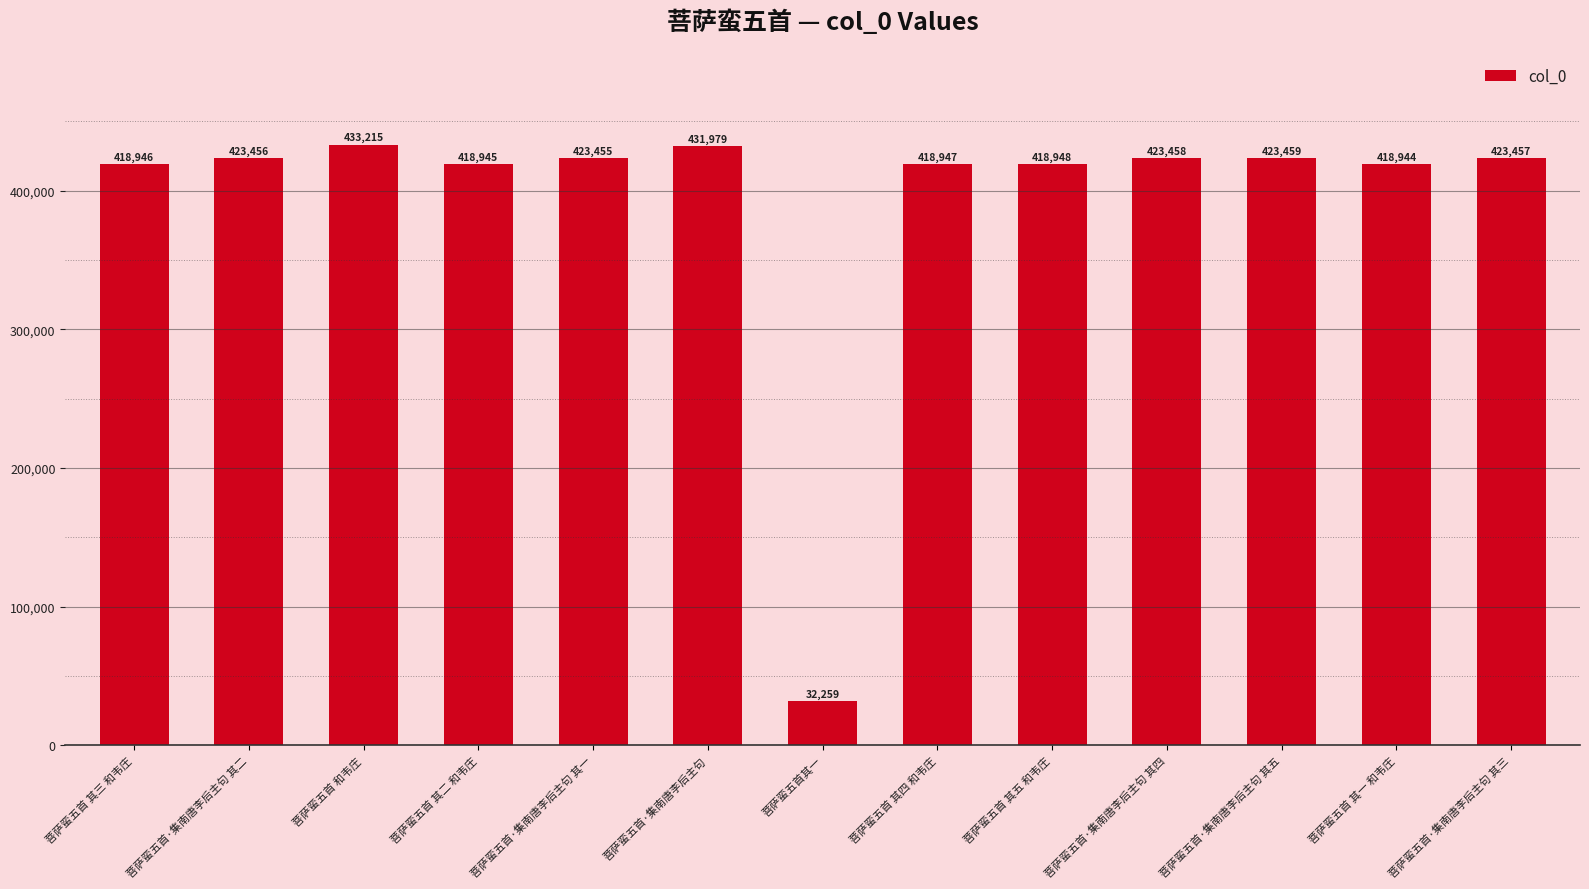

The value at 菩萨蛮五首 其五 和韦庄 is 418948. True or false?

True